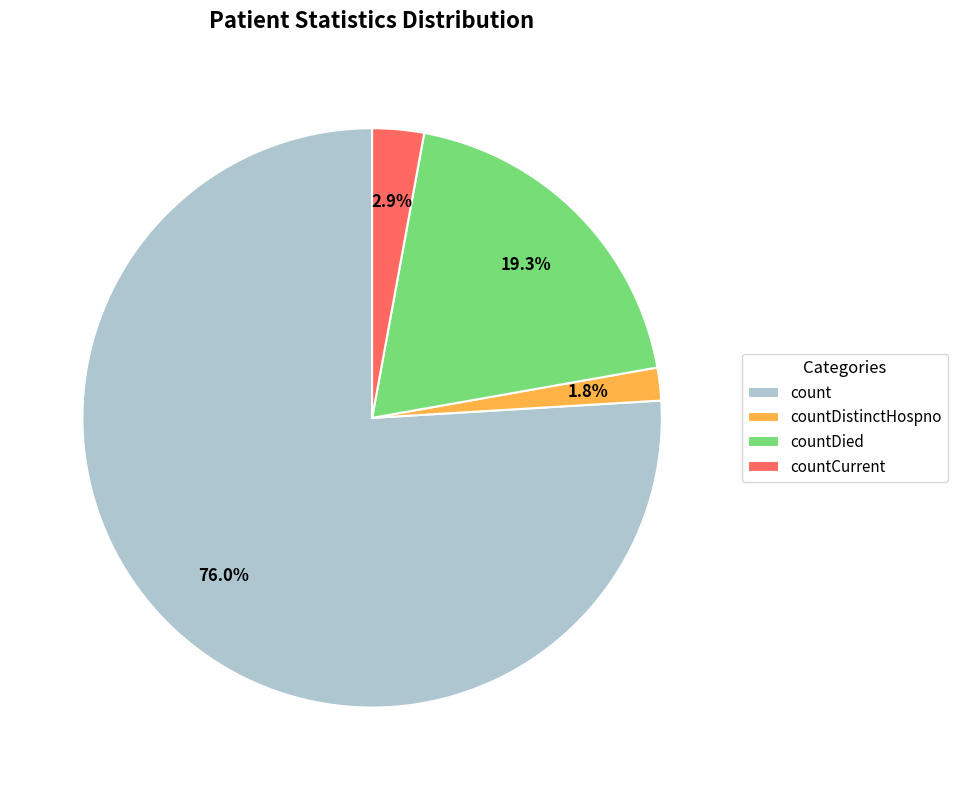

What is the largest slice in the pie chart?

count